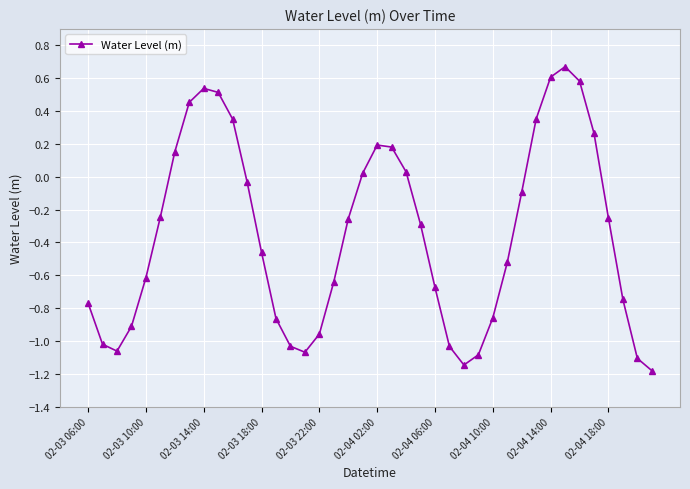

How many data points are above 0?

14